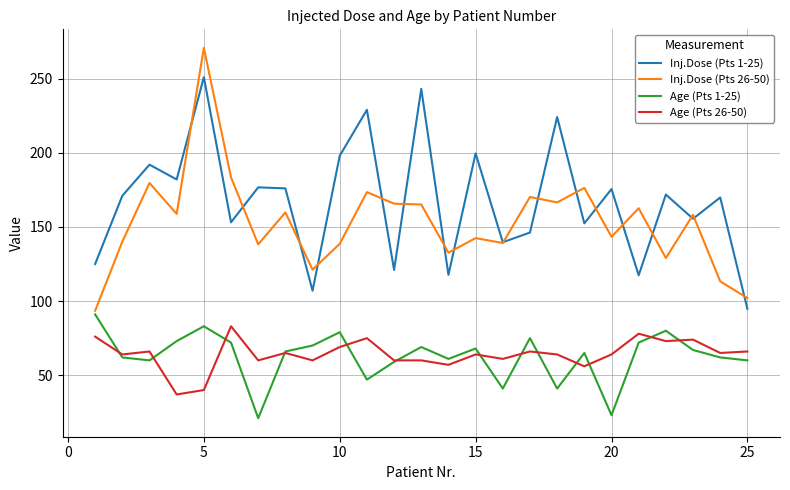

True or false: Age (Pts 26-50) and Inj.Dose (Pts 26-50) cross at least once.

False